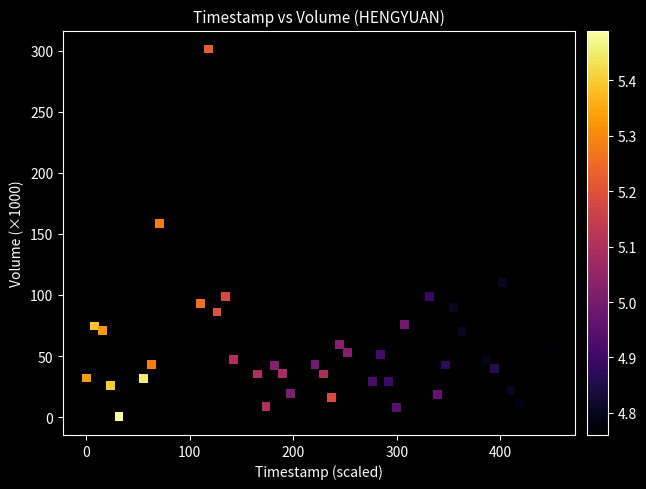

What Y value in the scatter plot is closest to 150?

158.3